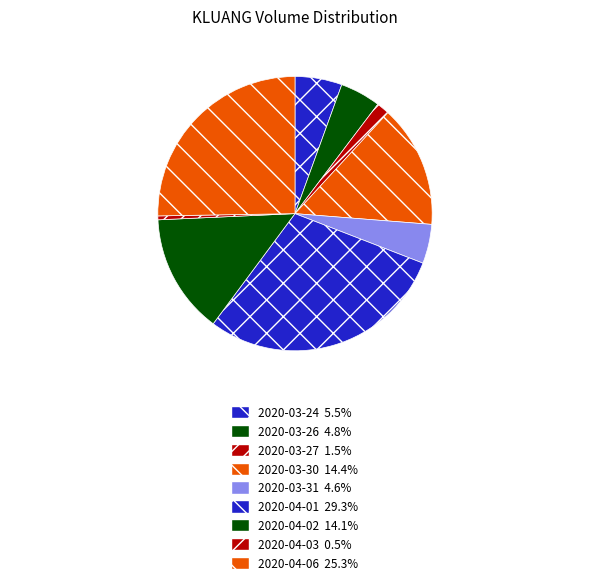

Combined, what portion of the pie is 2020-04-06 and 2020-03-27?

26.8%